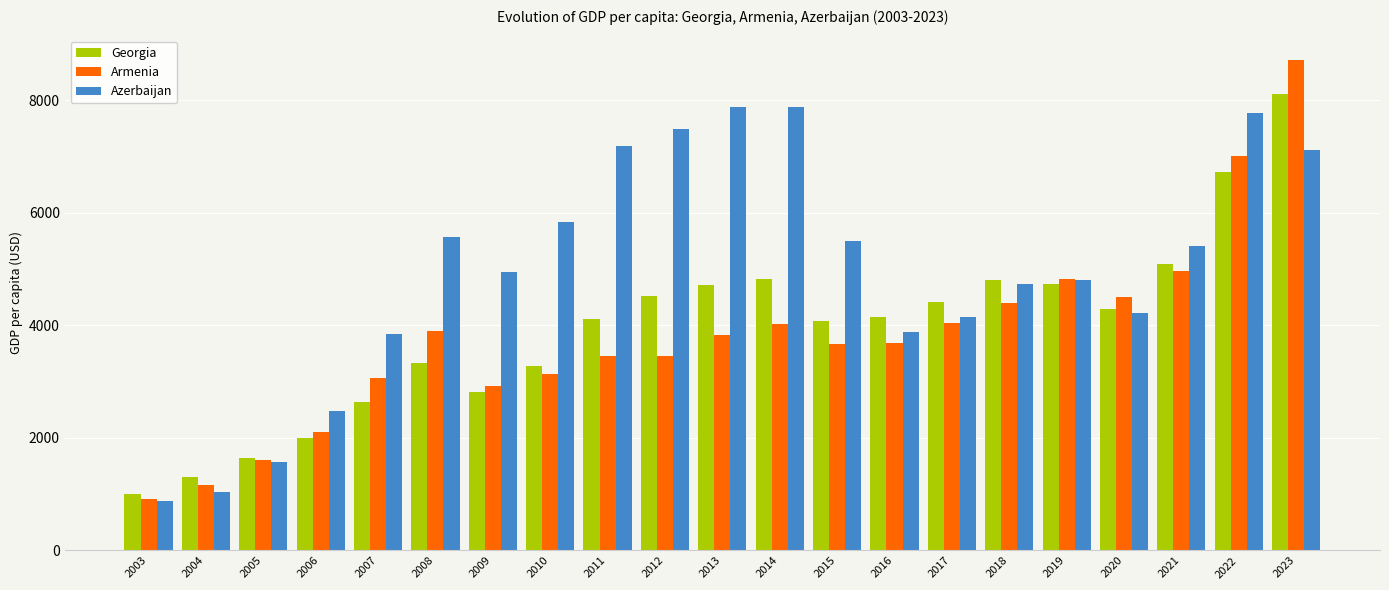

True or false: Armenia has a value of 4391.9 at 2018.

True